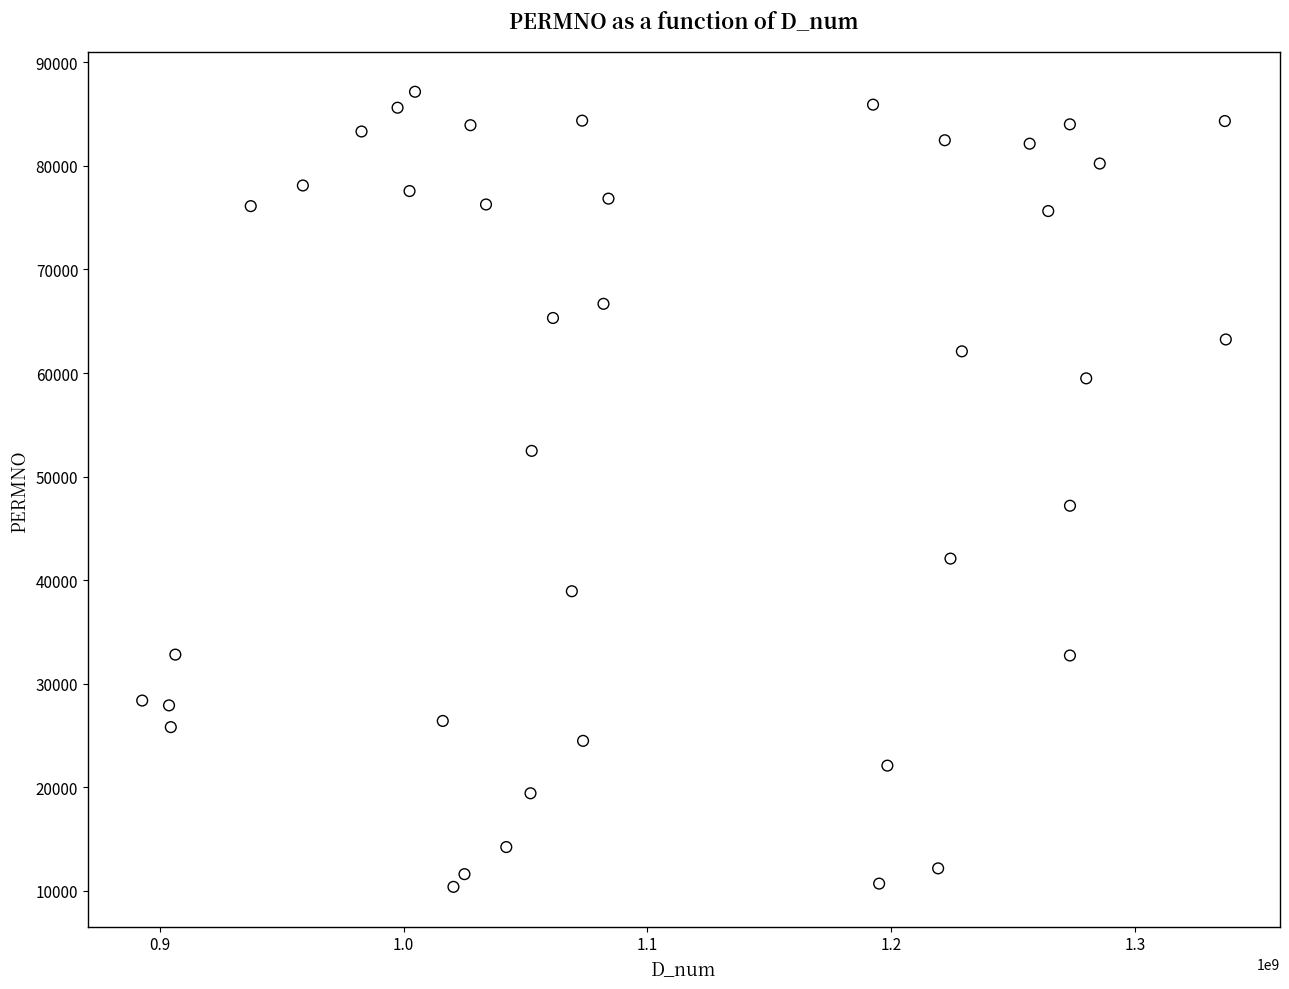

What Y value in the scatter plot is closest to 48763?

47175